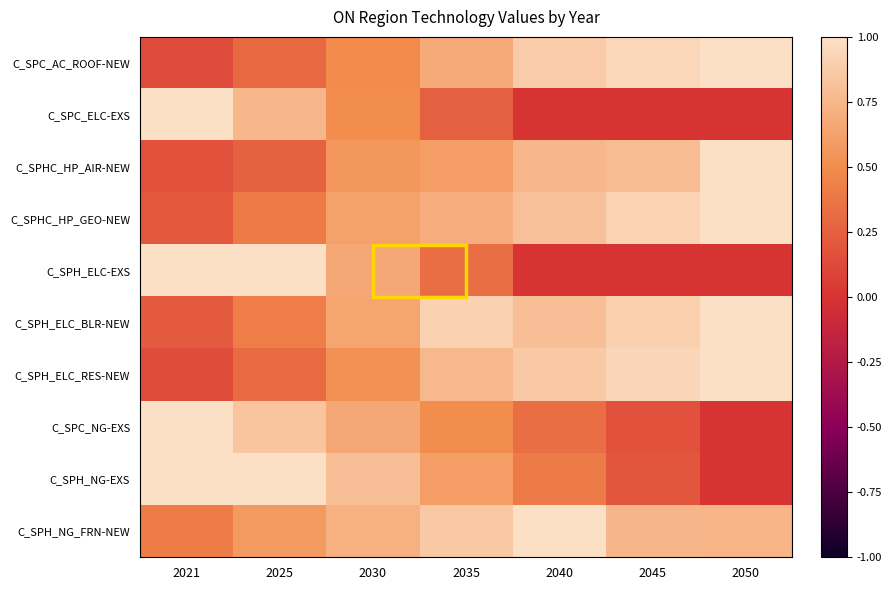

What is the total value across all series at 2021?

5.3